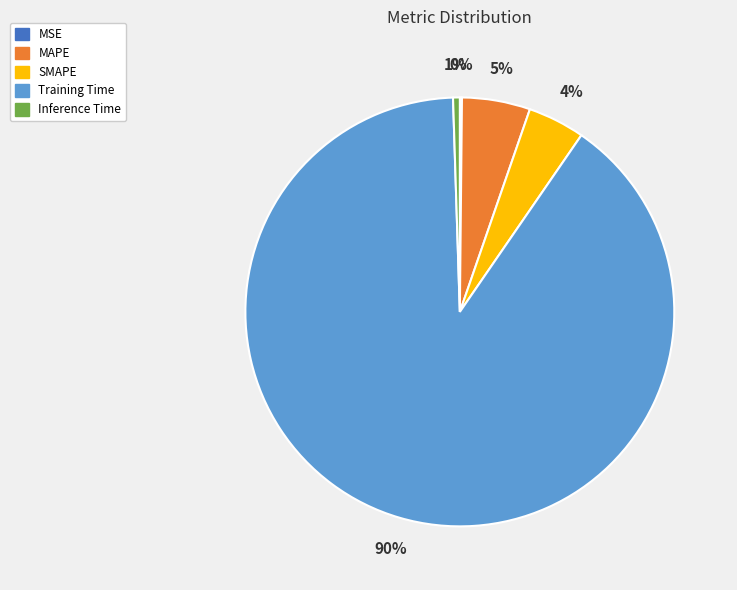

Combined, do Training Time and SMAPE account for over 50%?

Yes